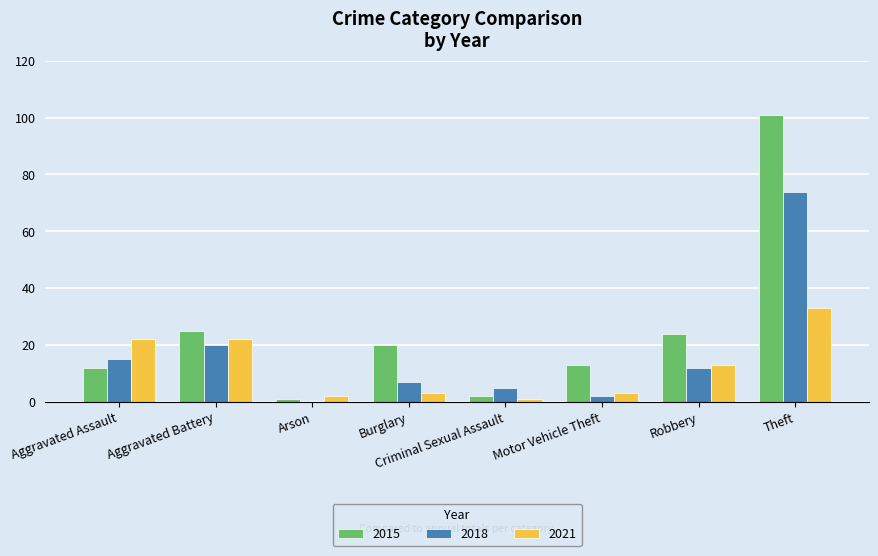

Reading right to left, list all the values displayed in this chart.

2015: 101	24	13	2	20	1	25	12
2018: 74	12	2	5	7	0	20	15
2021: 33	13	3	1	3	2	22	22